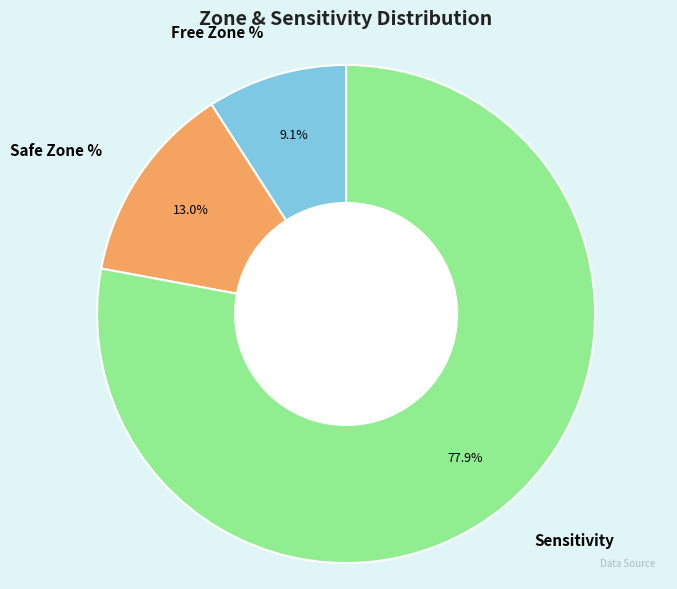

What percentage is the Sensitivity slice, to the nearest percent?

78%